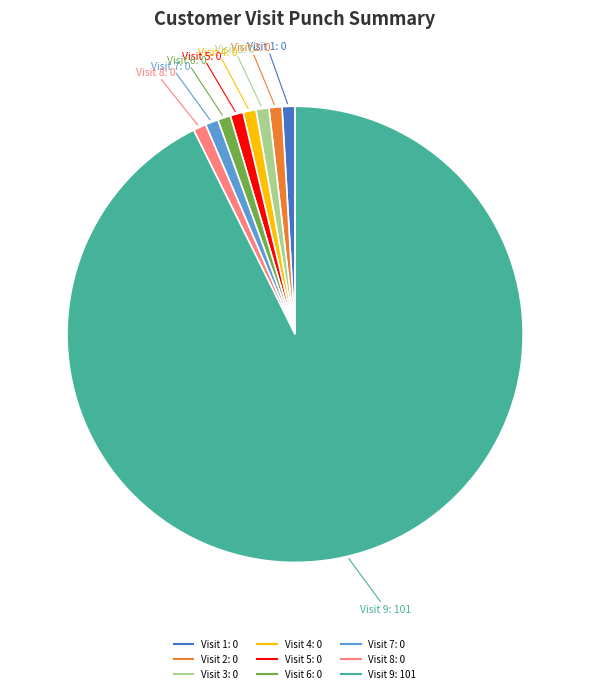

Is there a majority slice in this chart?

Yes